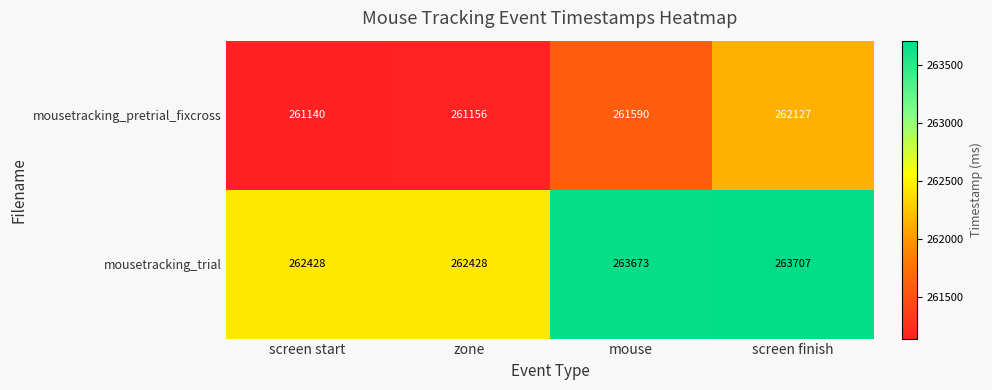

What is the approximate value of mousetracking_trial at mouse, to the nearest 10?

263670